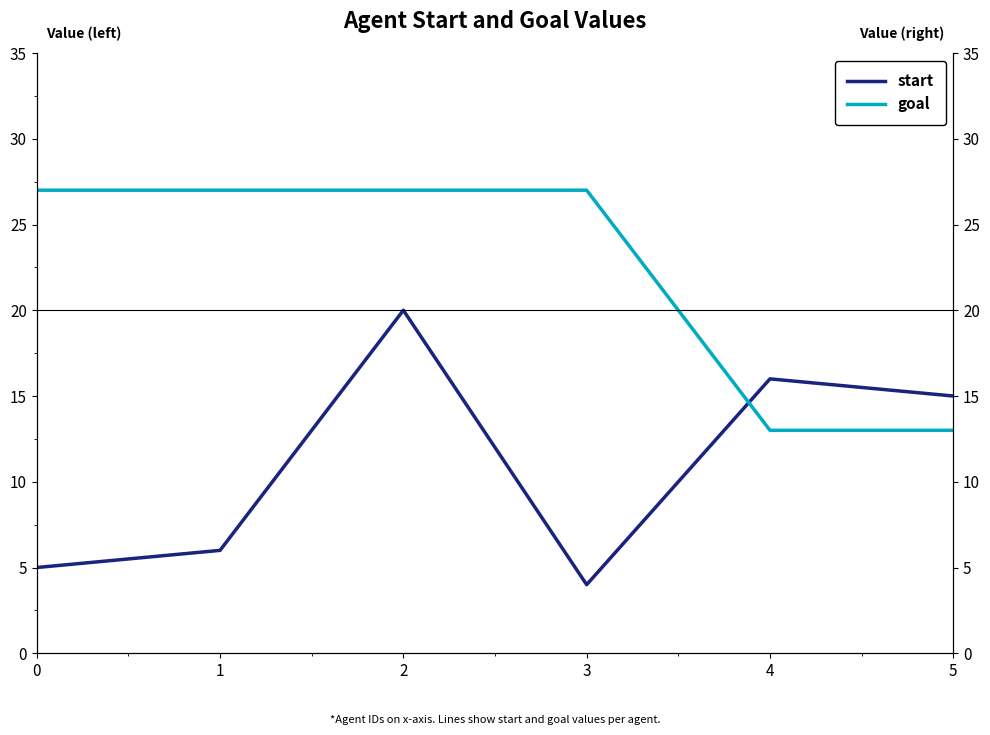

True or false: start and goal cross at least once.

True